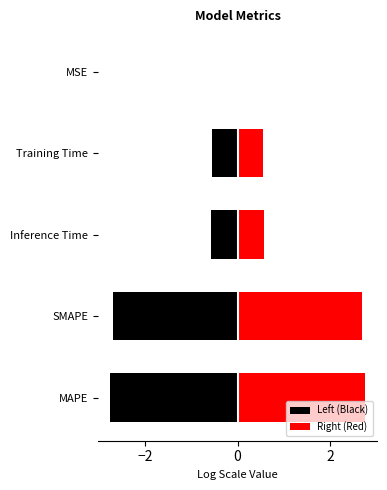

Which has a higher value, SMAPE or Training Time?

Training Time